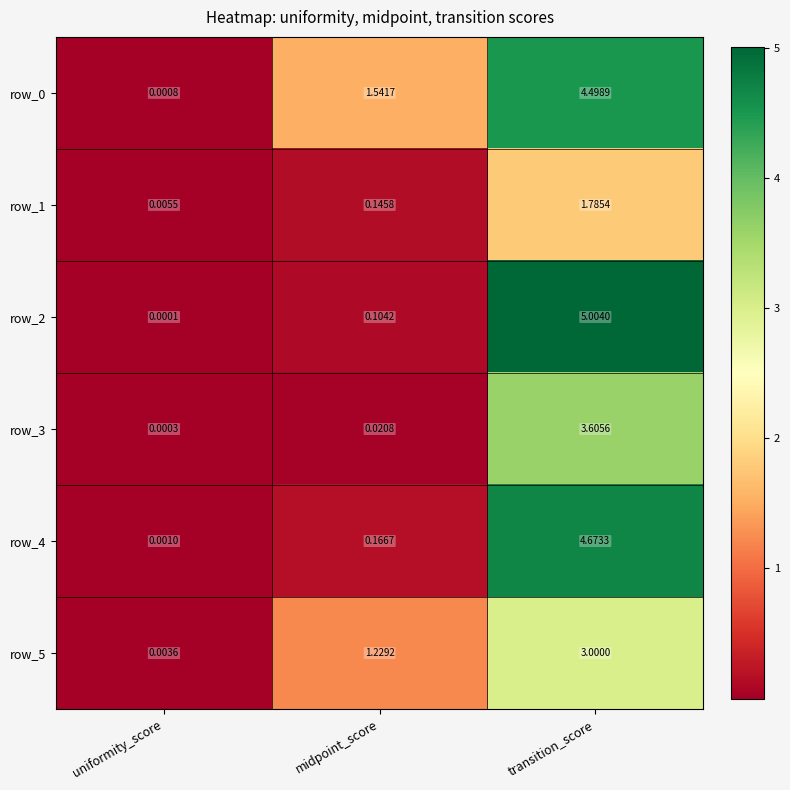

Which label corresponds to the smallest value in the chart?

uniformity_score